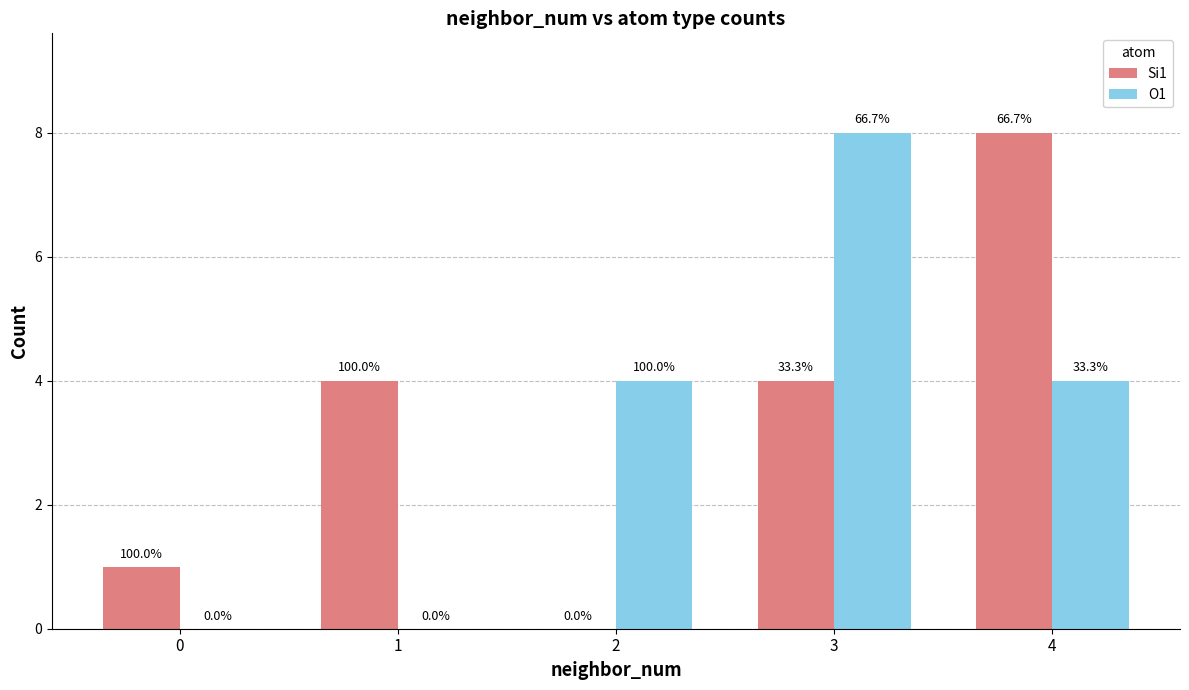

How many O1 values are between 0 and 4?

4